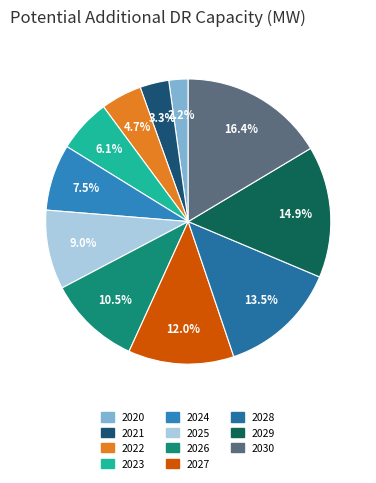

Count the number of slices in the pie.

11